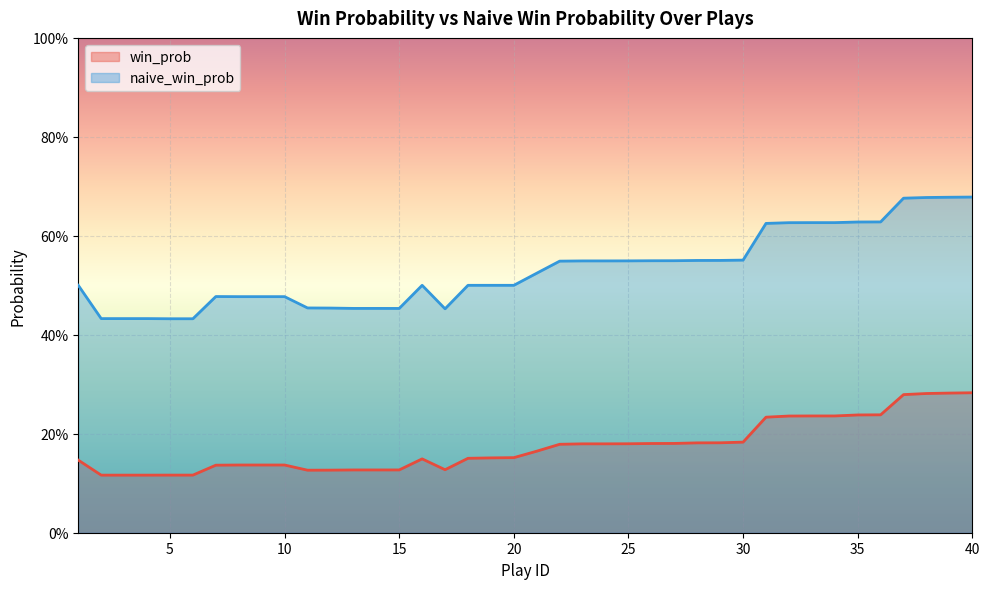

Which series has the largest range (max minus min)?

naive_win_prob